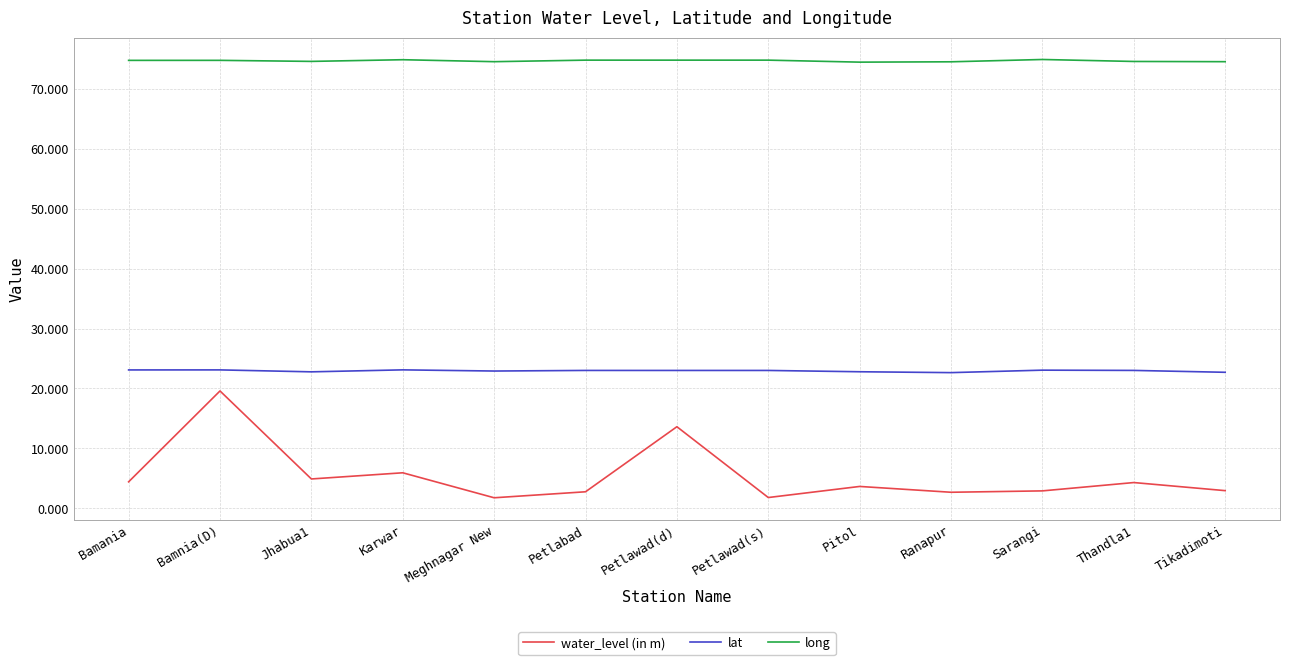

What are all the series names shown in the legend?

water_level (in m), lat, long